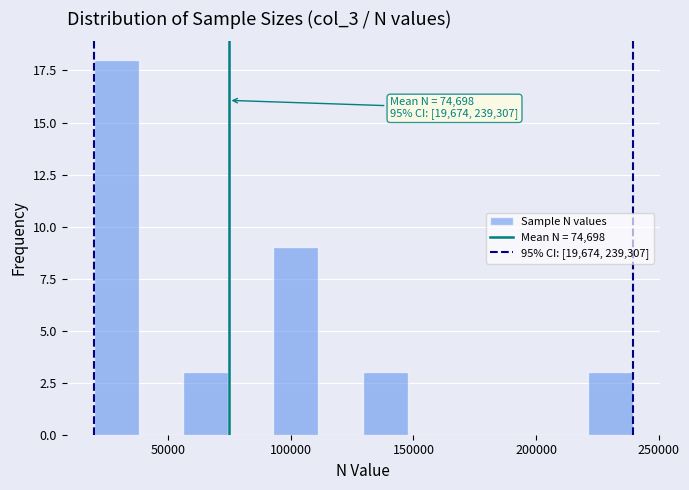

Read against the x-axis, roughly where is the centre of the tallest bar?

30000